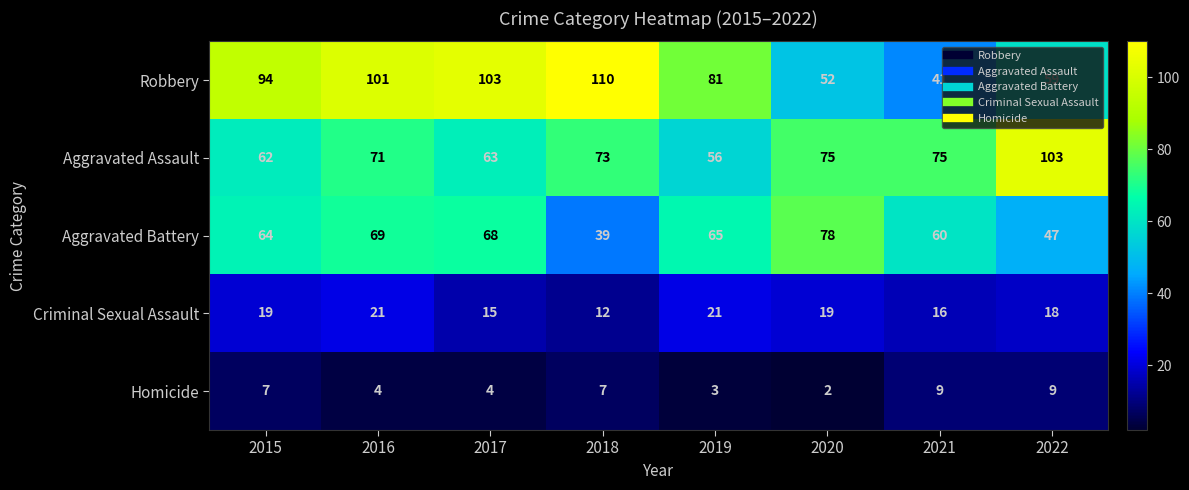

What is the greatest value displayed?

110